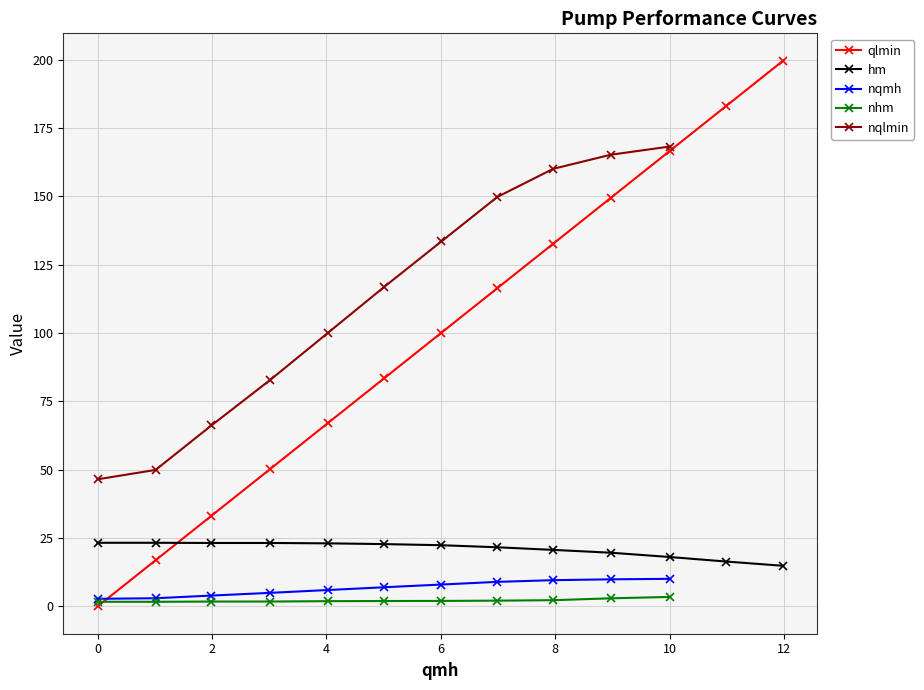

How many intersections are there between qlmin and hm?

1